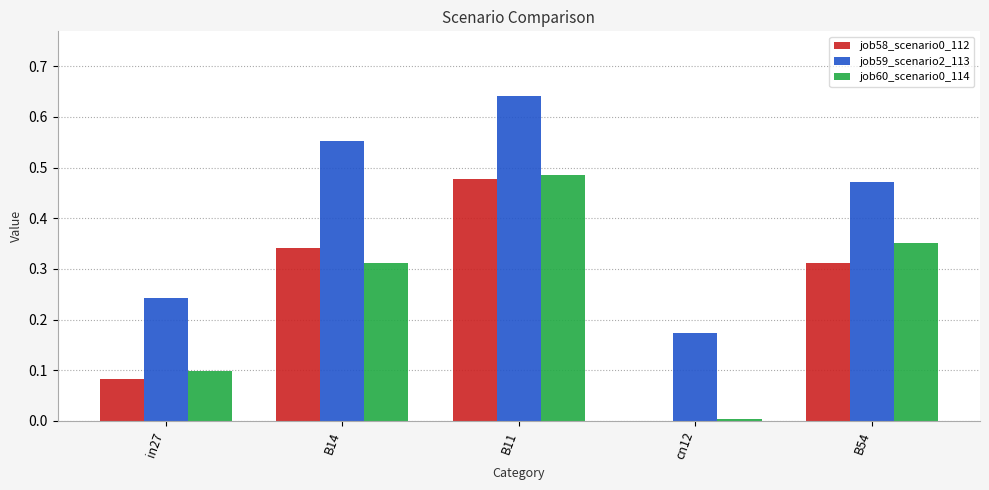

How many job59_scenario2_113 values are between 0 and 1?

5